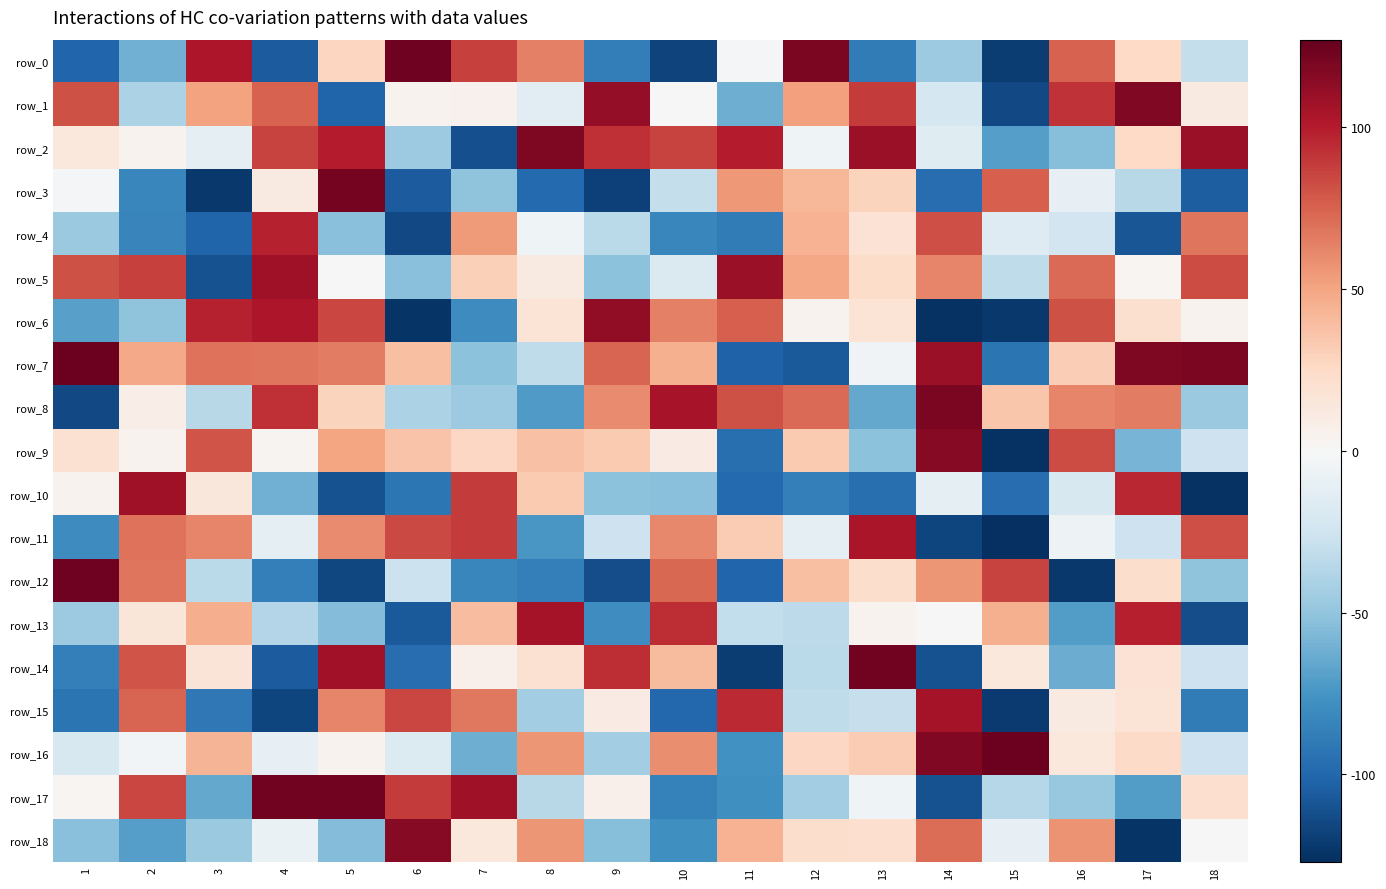

Which label corresponds to the smallest value in the chart?

15